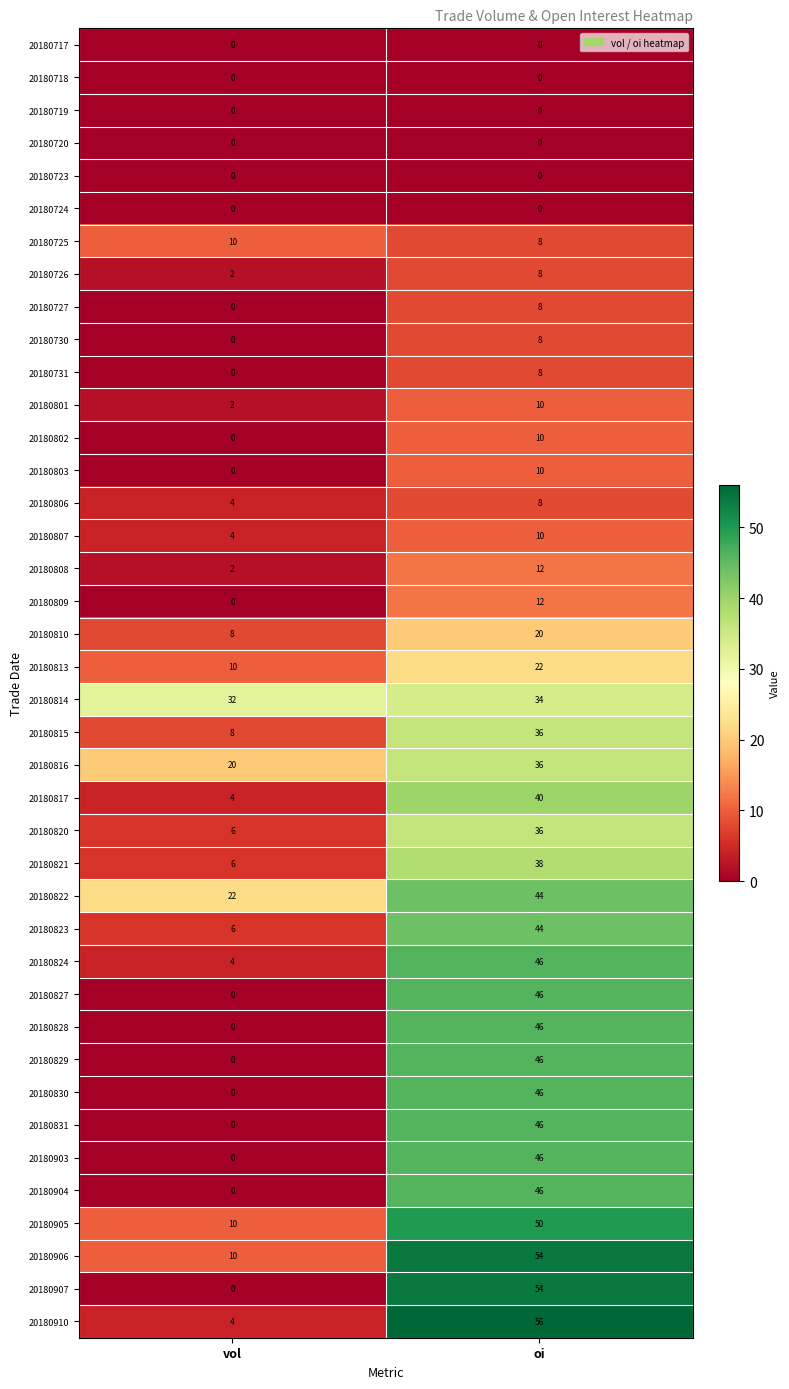

At which label does 20180903 reach its minimum?

vol